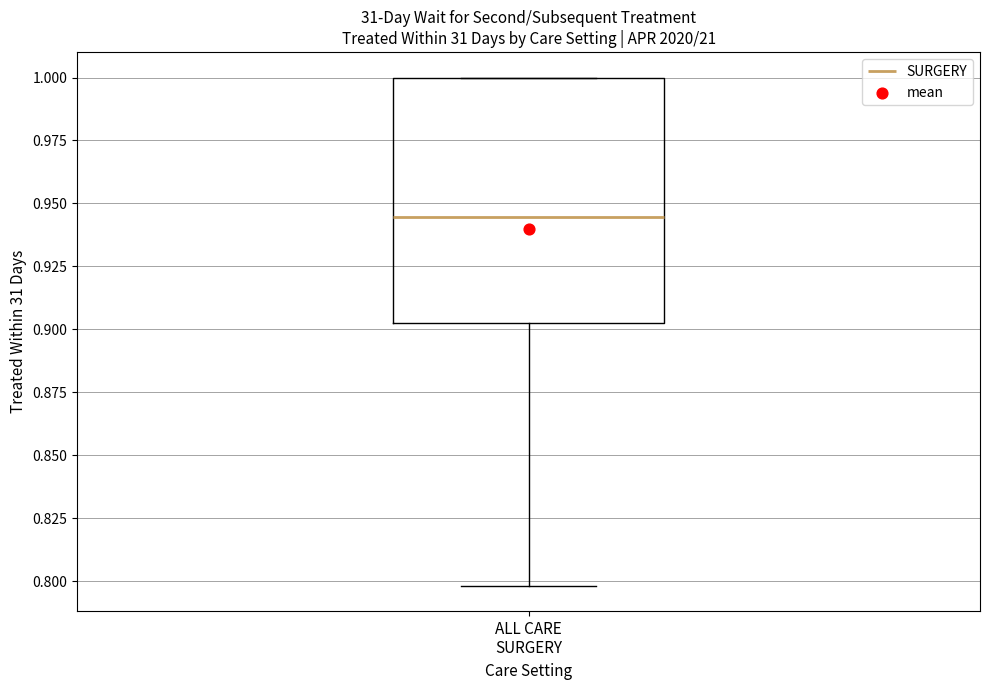

Where is the lower edge of the box for ALL CARE SURGERY on the y-axis? The values are not printed on the chart, so give them approximately, as read against the axis.

0.900